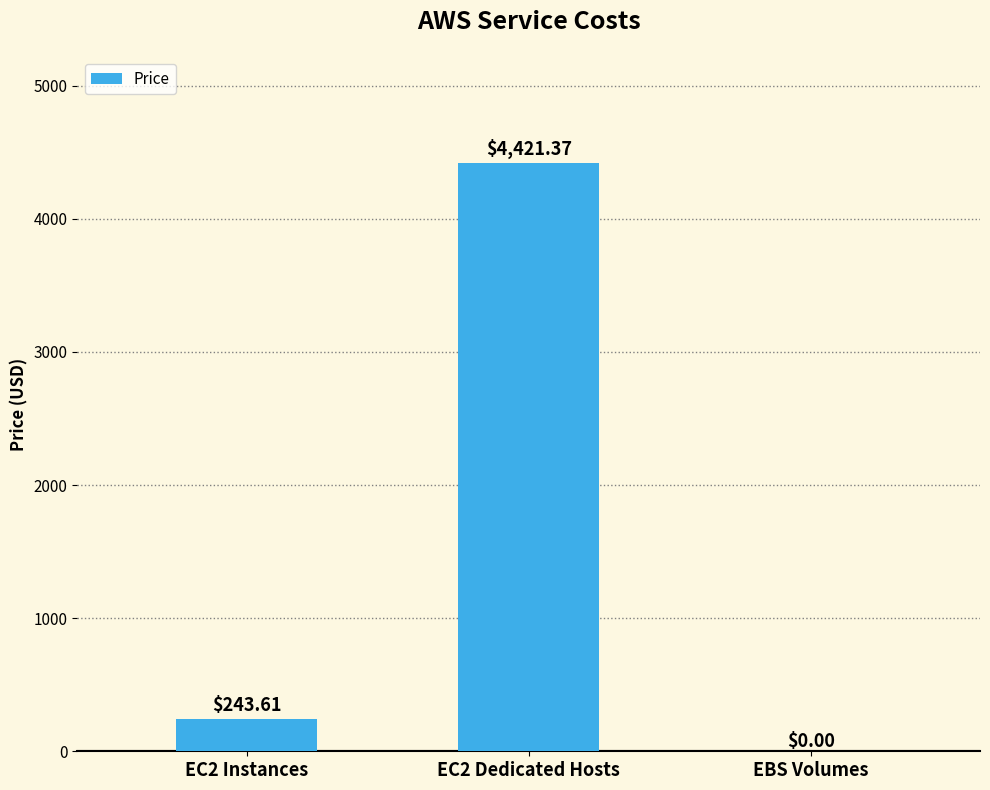

What is the change in value from EC2 Instances to EC2 Dedicated Hosts?

+4177.8